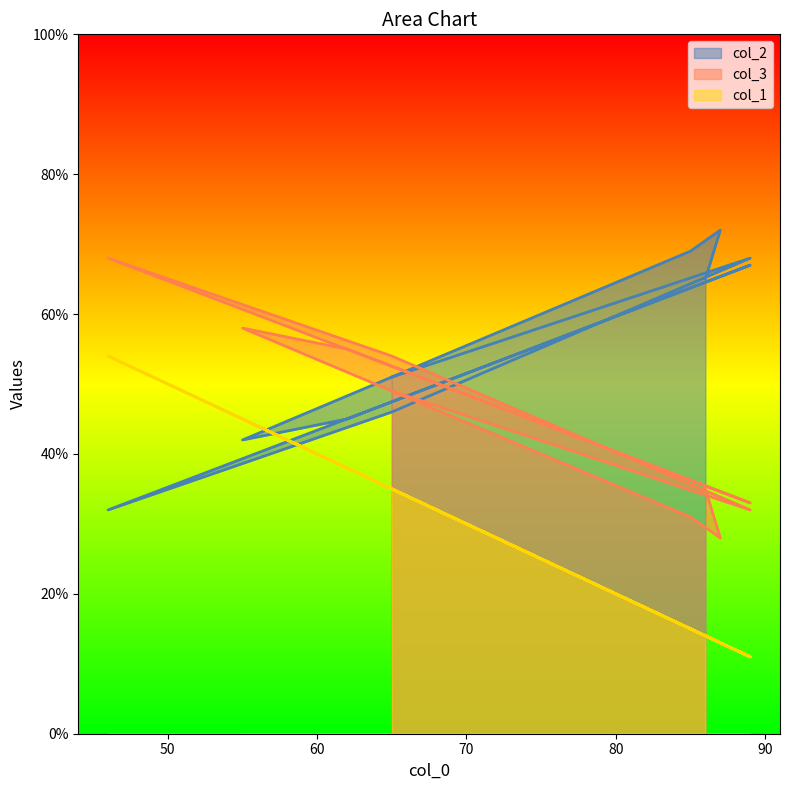

True or false: col_3 has more than 0 interior local peaks.

True